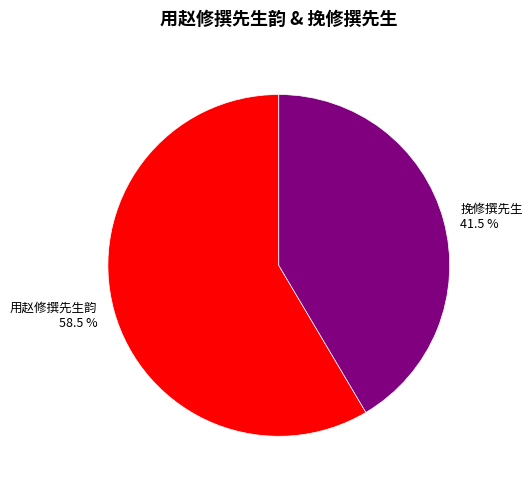

Between 用赵修撰先生韵 and 挽修撰先生, which is larger?

用赵修撰先生韵